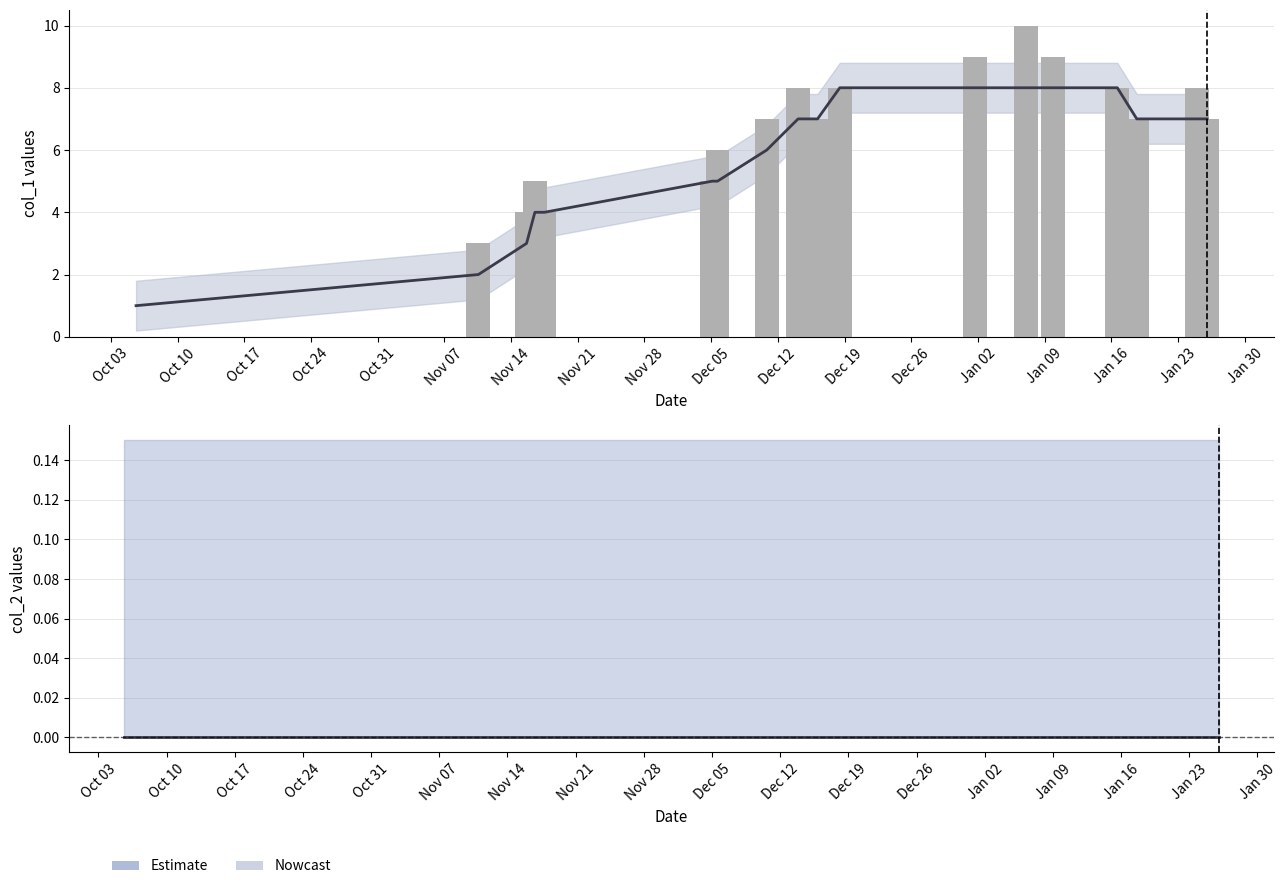

Rank the categories by col_2 (smooth) value from lowest to highest.

Oct 03, Oct 10, Oct 17, Oct 24, Oct 31, Nov 07, Nov 14, Nov 21, Nov 28, Dec 05, Dec 12, Dec 19, Dec 26, Jan 02, Jan 09, Jan 16, Jan 23, Jan 30